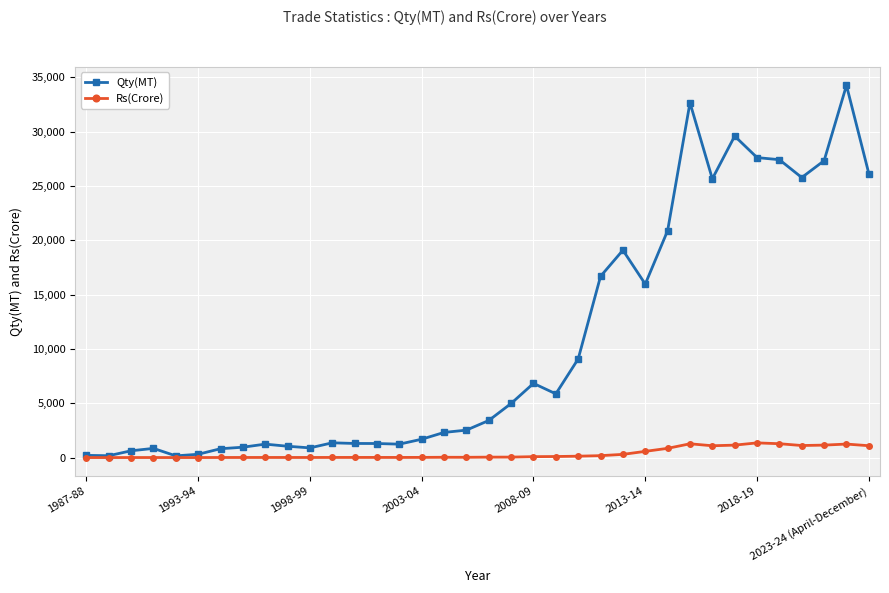

Which series has the largest total across all categories?

Qty(MT)